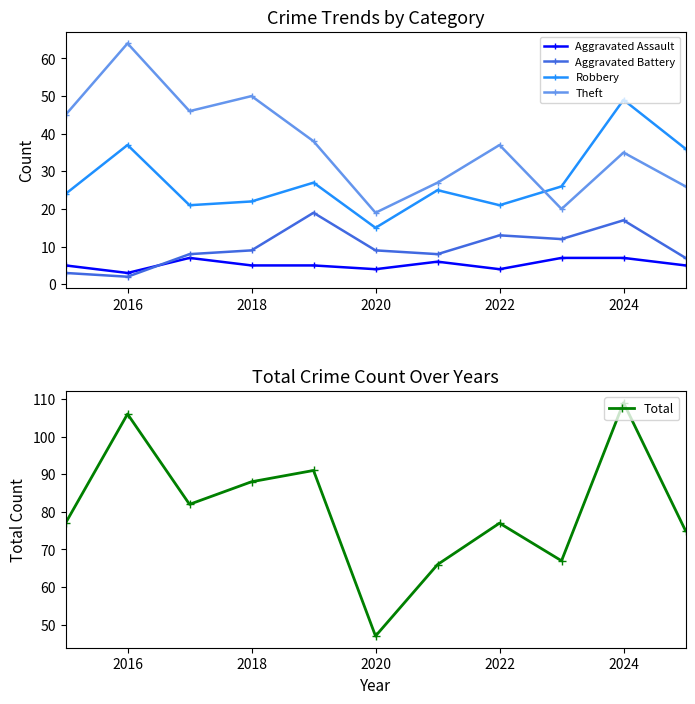

Reading left to right, transcribe all the data shown in this chart.

Aggravated Assault: 5	3	7	5	5	4	6	4	7	7	5
Aggravated Battery: 3	2	8	9	19	9	8	13	12	17	7
Robbery: 24	37	21	22	27	15	25	21	26	49	36
Theft: 45	64	46	50	38	19	27	37	20	35	26
Total: 77	106	82	88	91	47	66	77	67	109	75